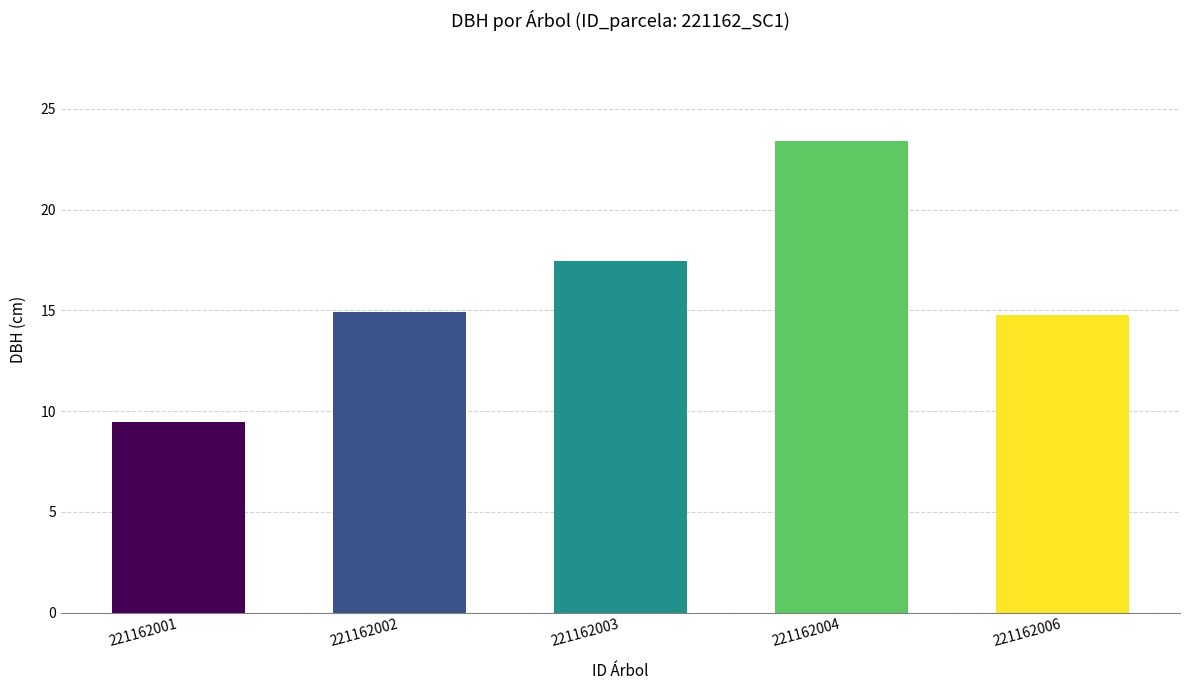

What is the difference between the second highest and minimum values?

8.0